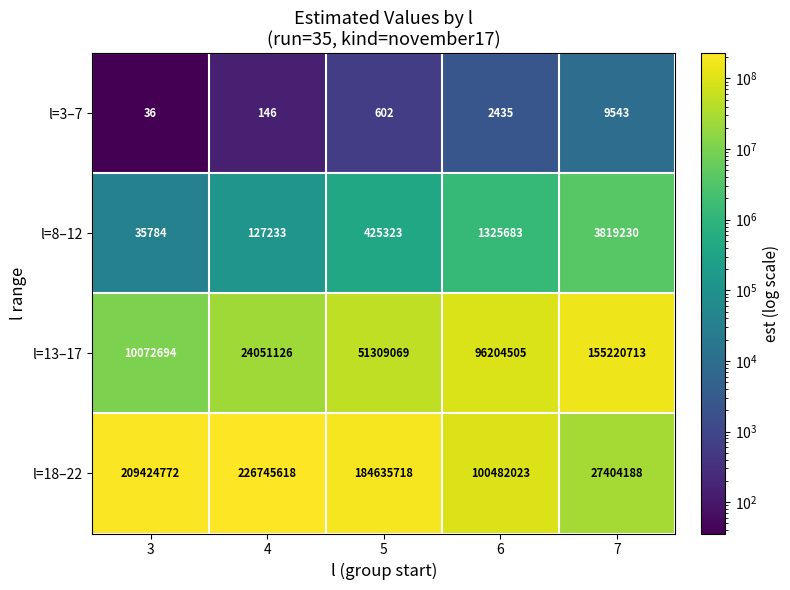

List the series in order of their peak value, highest first.

l=18–22, l=13–17, l=8–12, l=3–7